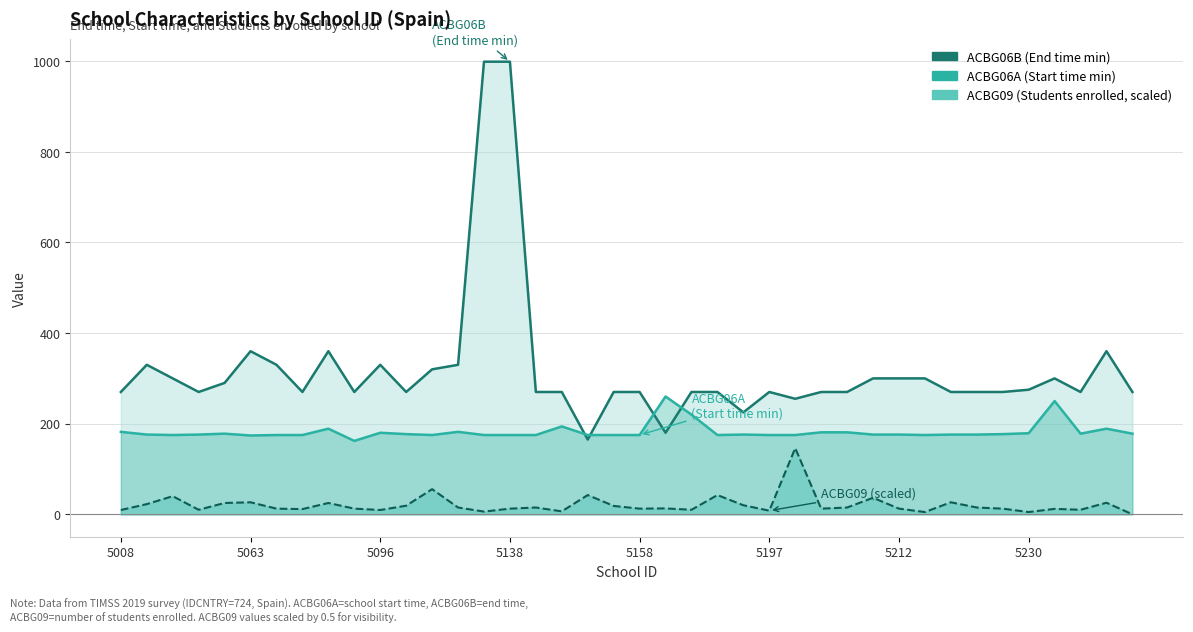

What is the minimum value for ACBG06B_line?

165.0